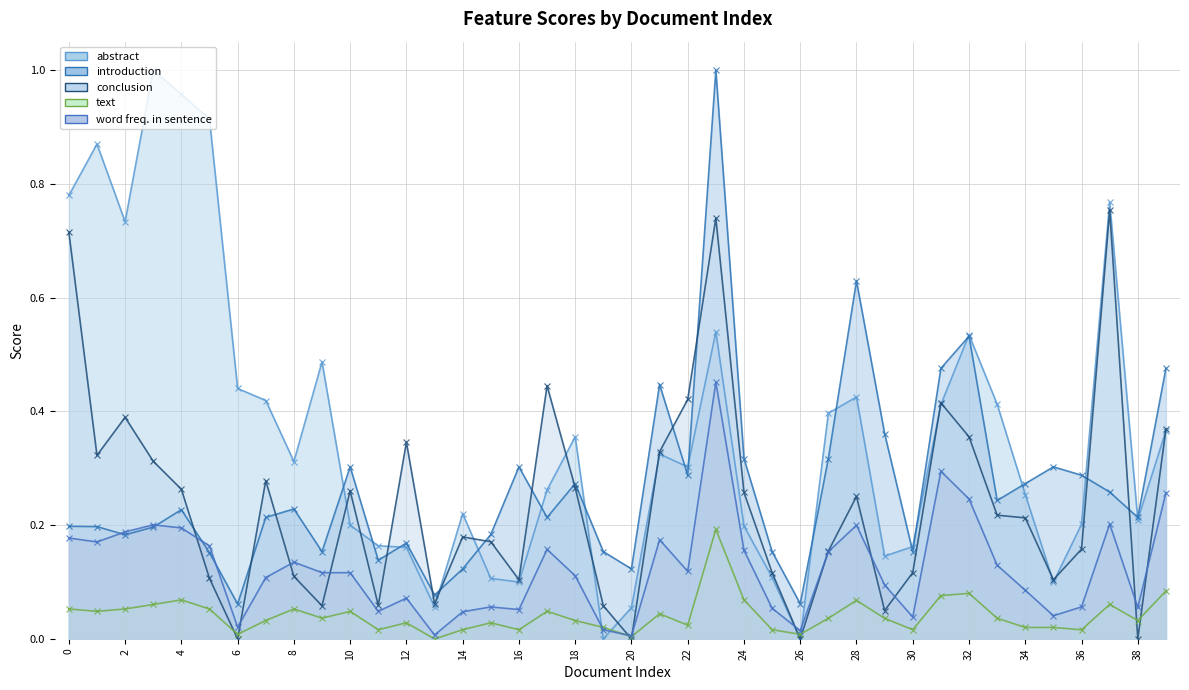

Is it true that text equals 0.0 at 1?

False